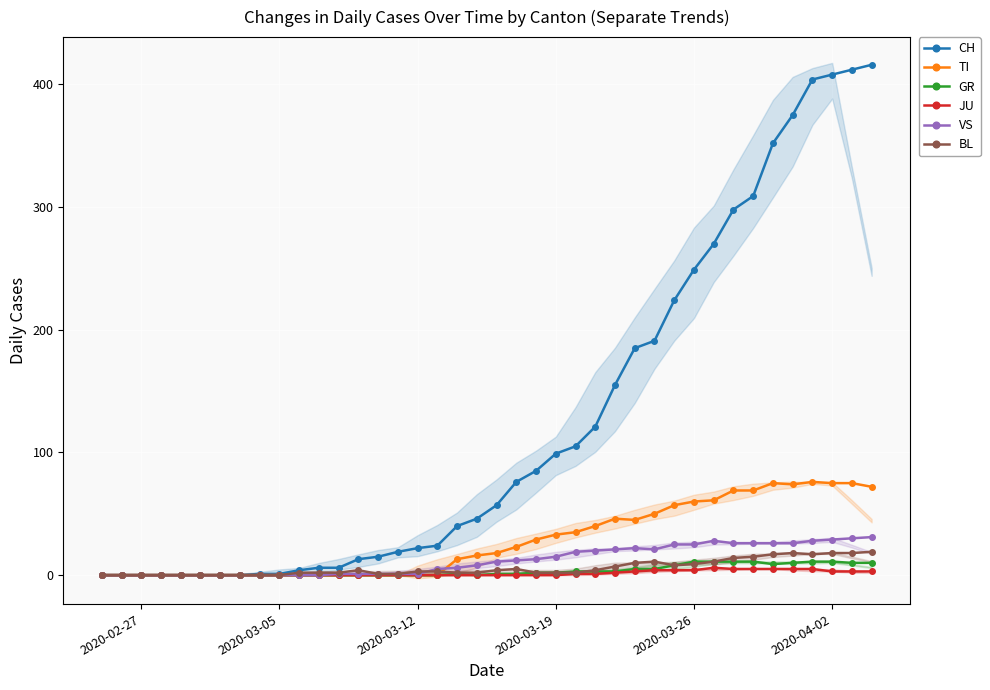

What is the highest value of the CH series?

416